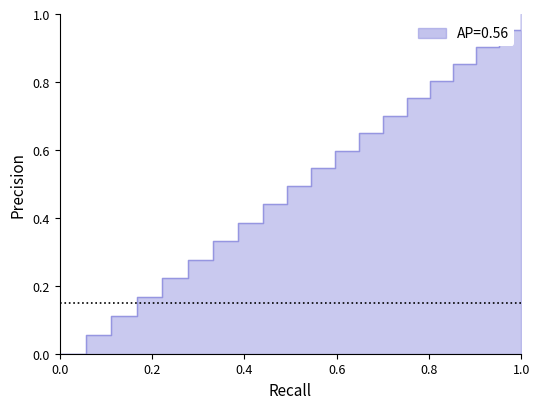

Does the chart have visible grid lines?

No